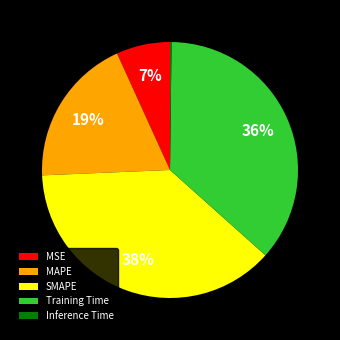

What is the ratio of the value at MAPE to the value at SMAPE?

0.5